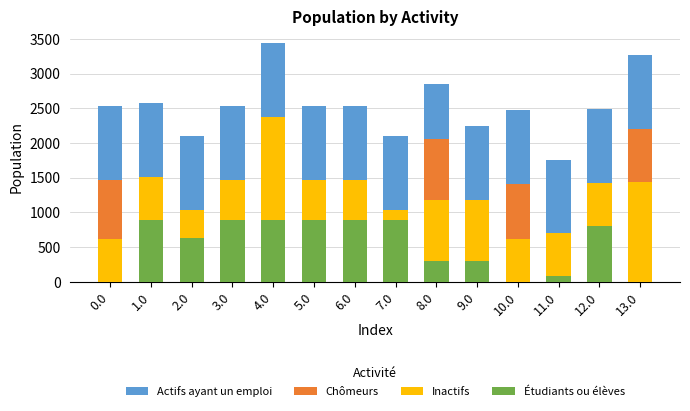

What is the total value across all series at 3.0?

2525.5